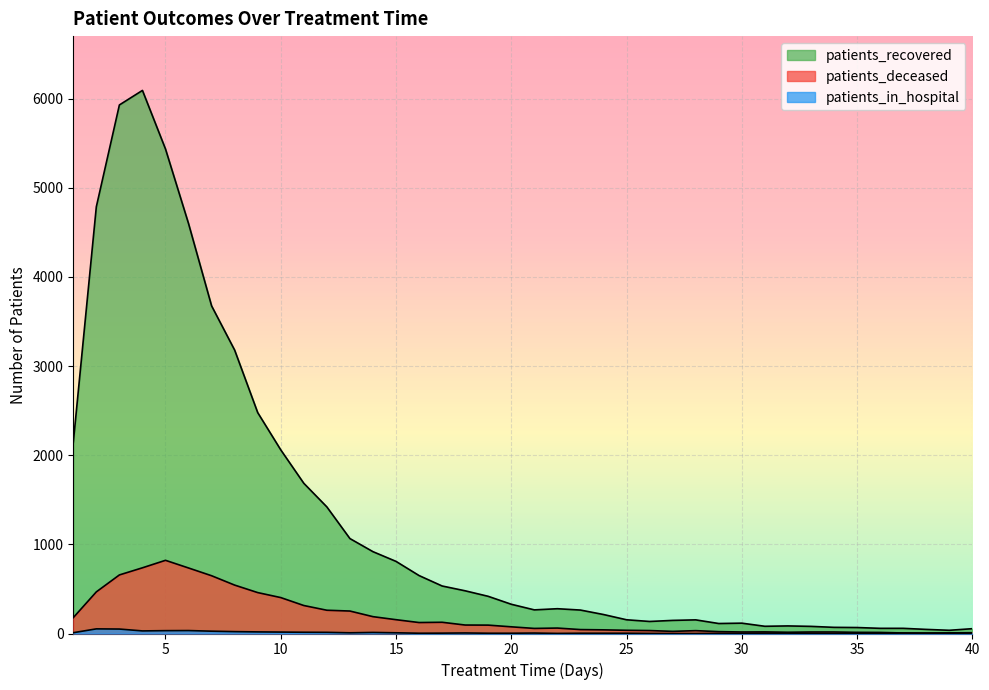

True or false: patients_in_hospital has a value of 30 at 27.

False